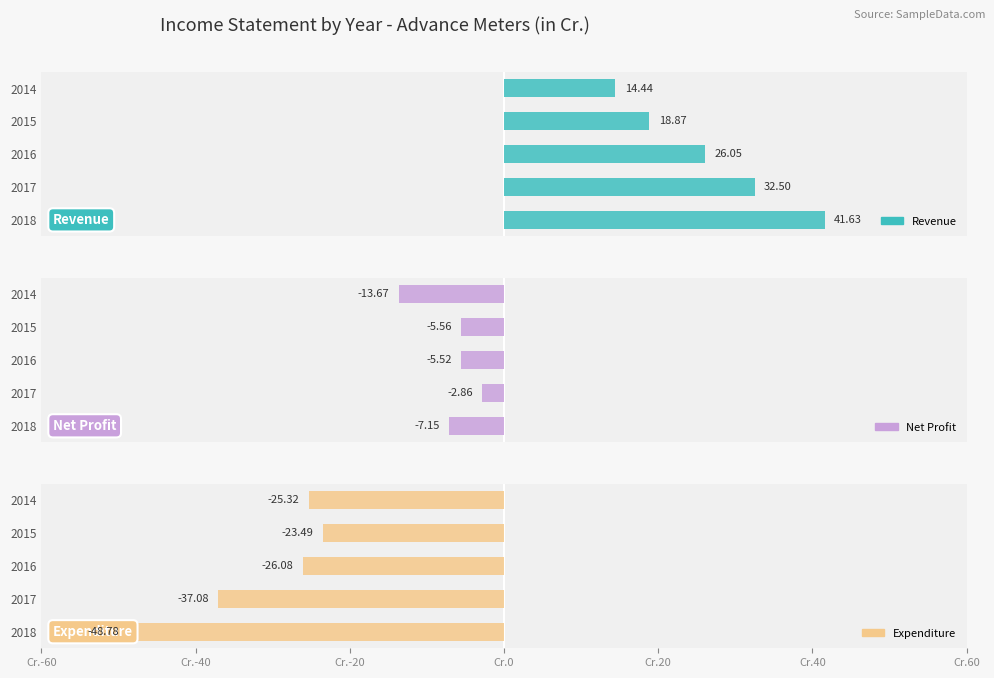

How many groups of bars are there?

5